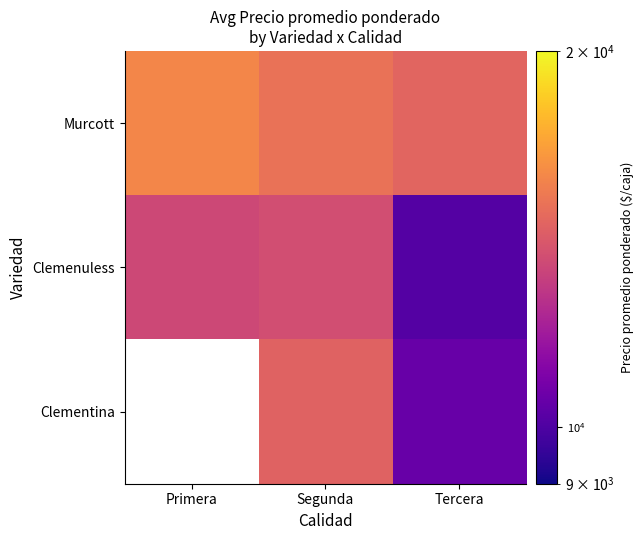

List the series in order of their overall mean, lowest first.

Clemenuless, Clementina, Murcott